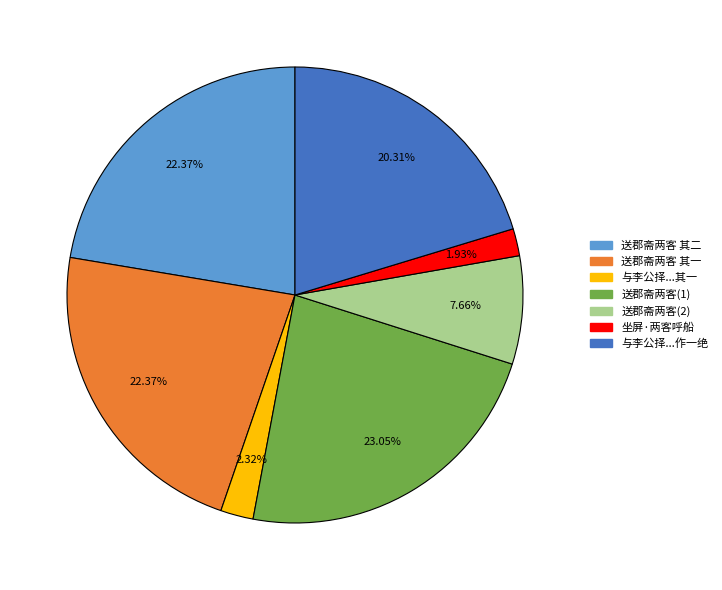

Does 送郡斋两客(2) represent more than half of the total?

No